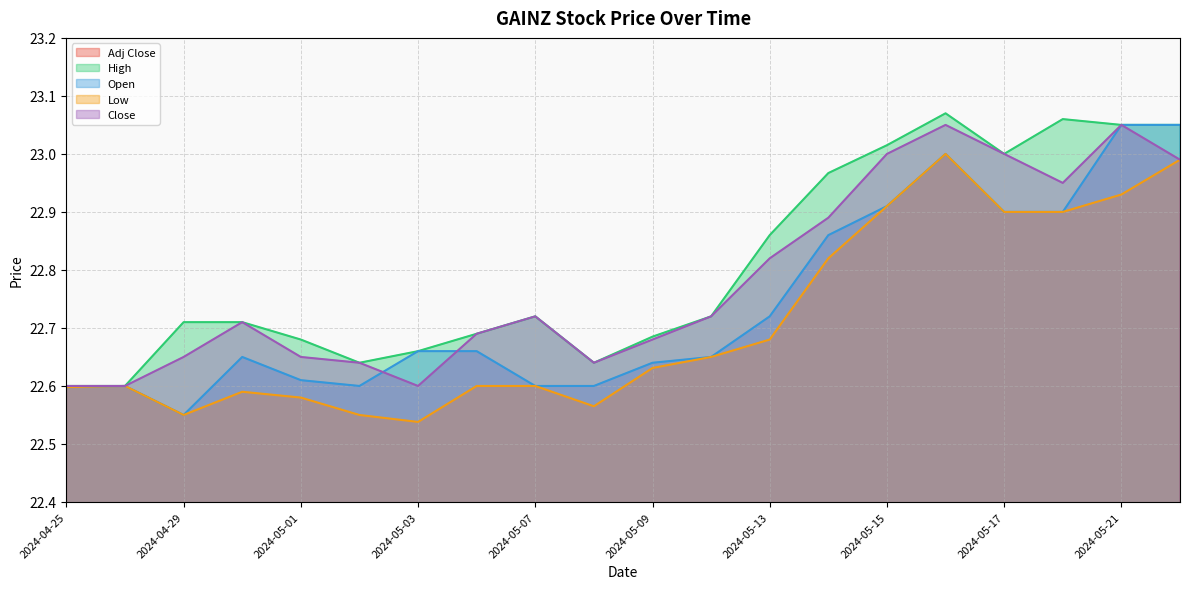

Which series changed the most between 2024-05-14 and 2024-05-21?

Open